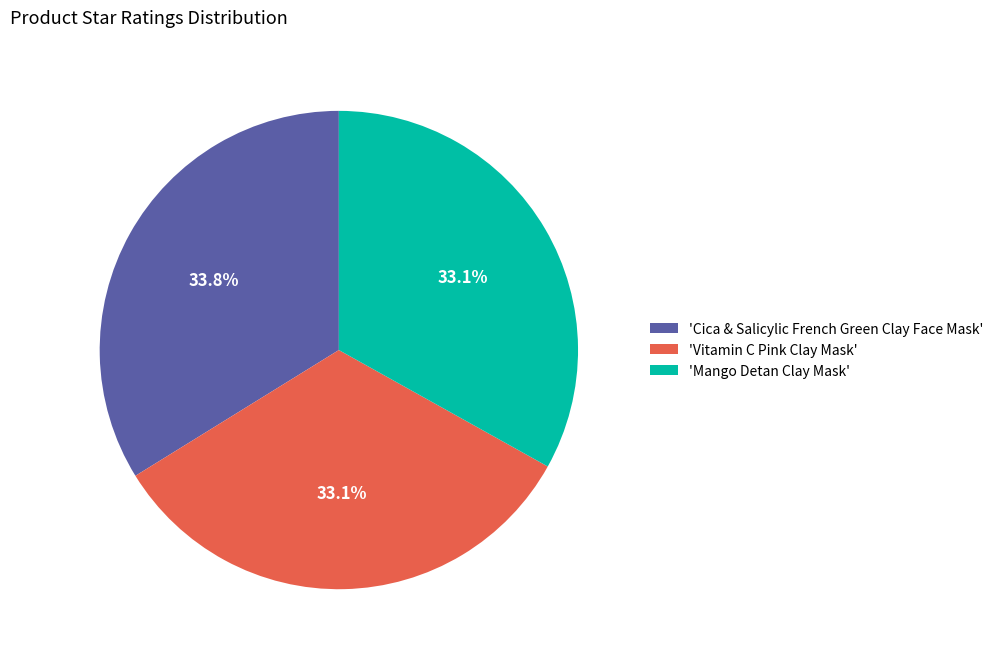

What is the ratio of the value at 'Vitamin C Pink Clay Mask' to the value at 'Cica & Salicylic French Green Clay Face Mask'?

1.0